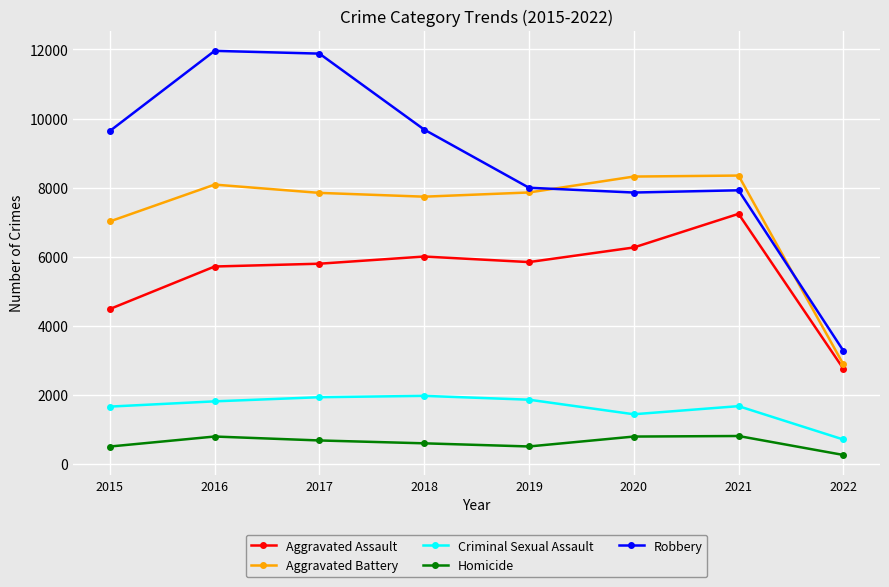

True or false: Aggravated Battery has more than 1 interior local peaks.

True